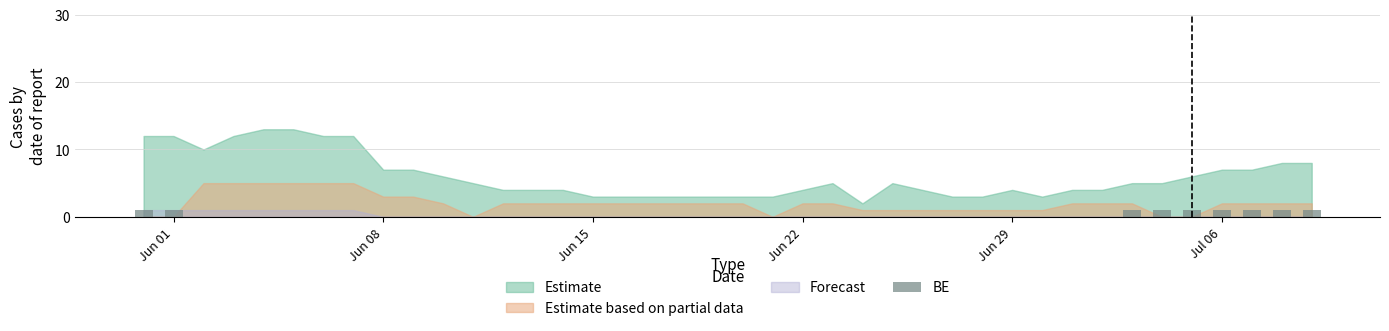

What is the sum of all values?

9